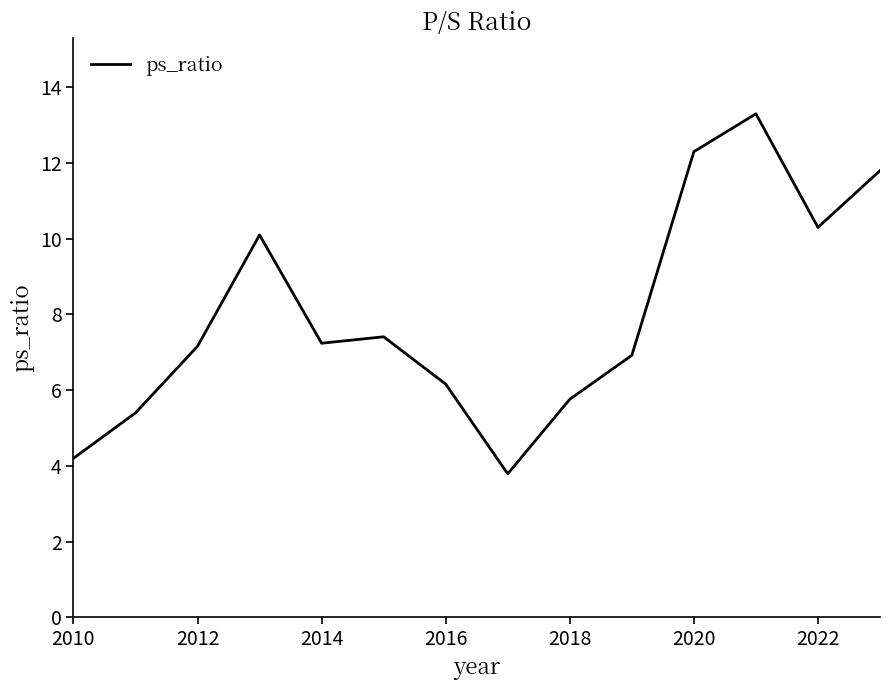

Does the chart have visible grid lines?

No